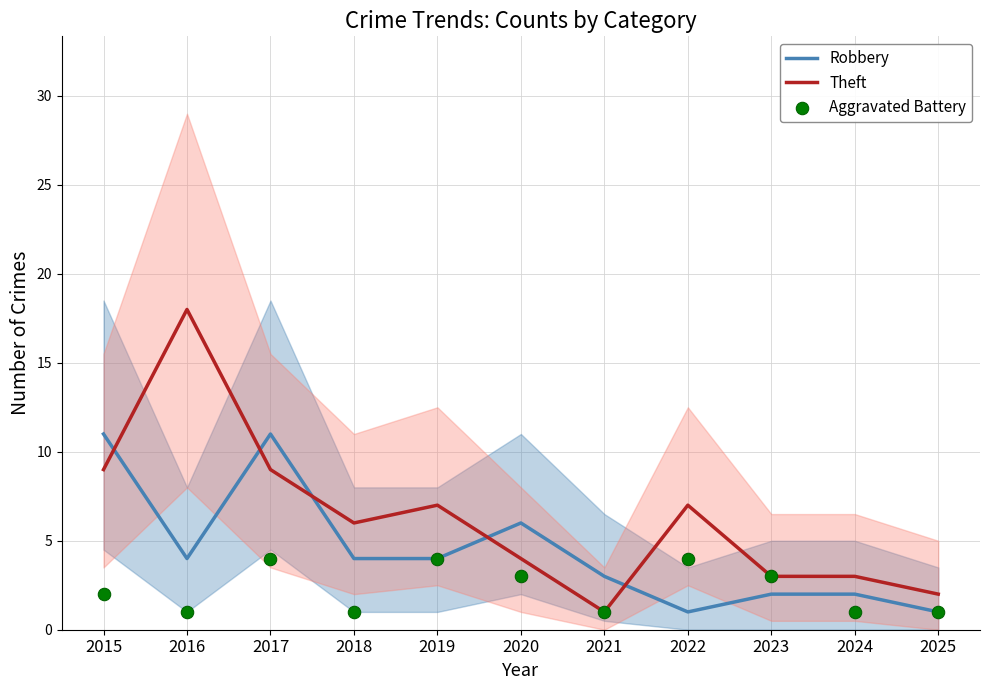

What is the total value across all series at 2021?

5